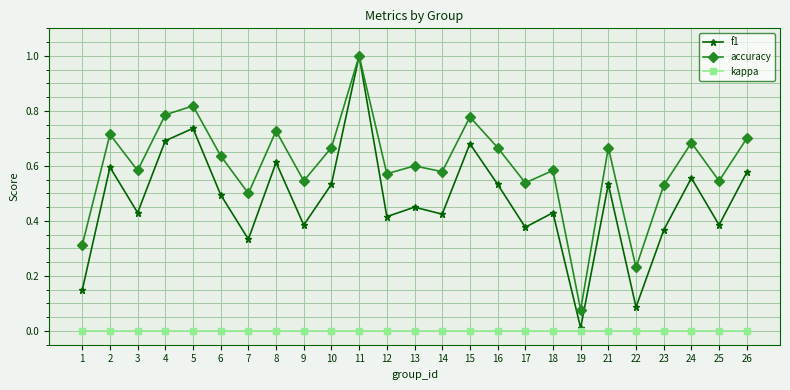

How many series are shown in this chart?

3